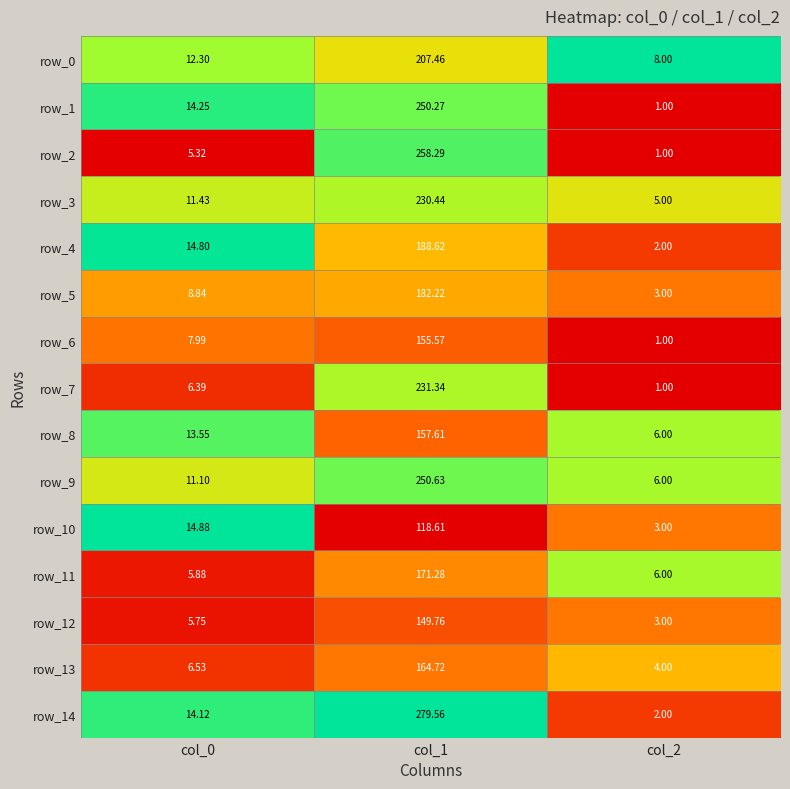

Is it true that row_14 equals 0.6 at col_1?

False